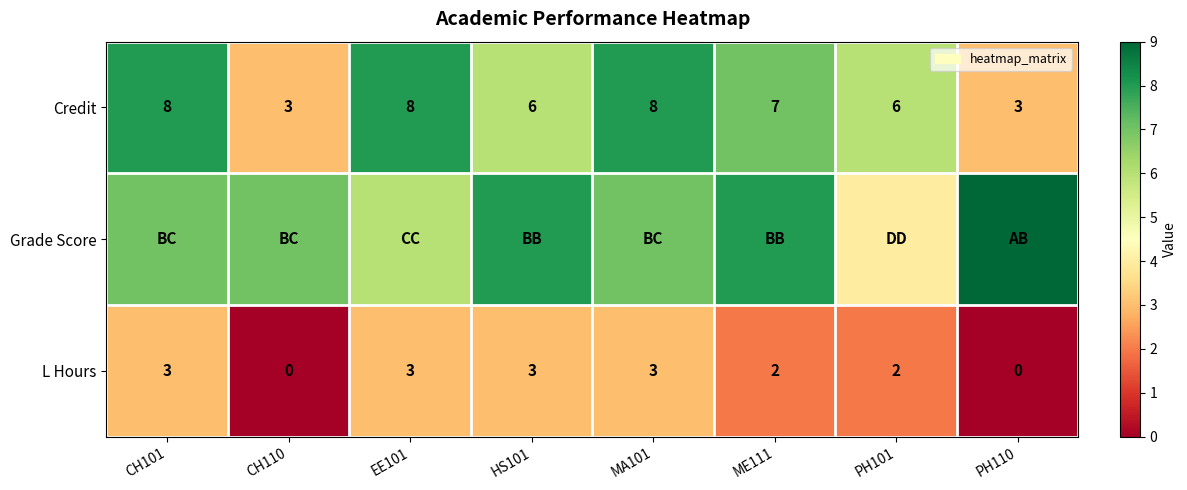

Where does the Credit series first go above 7?

CH101